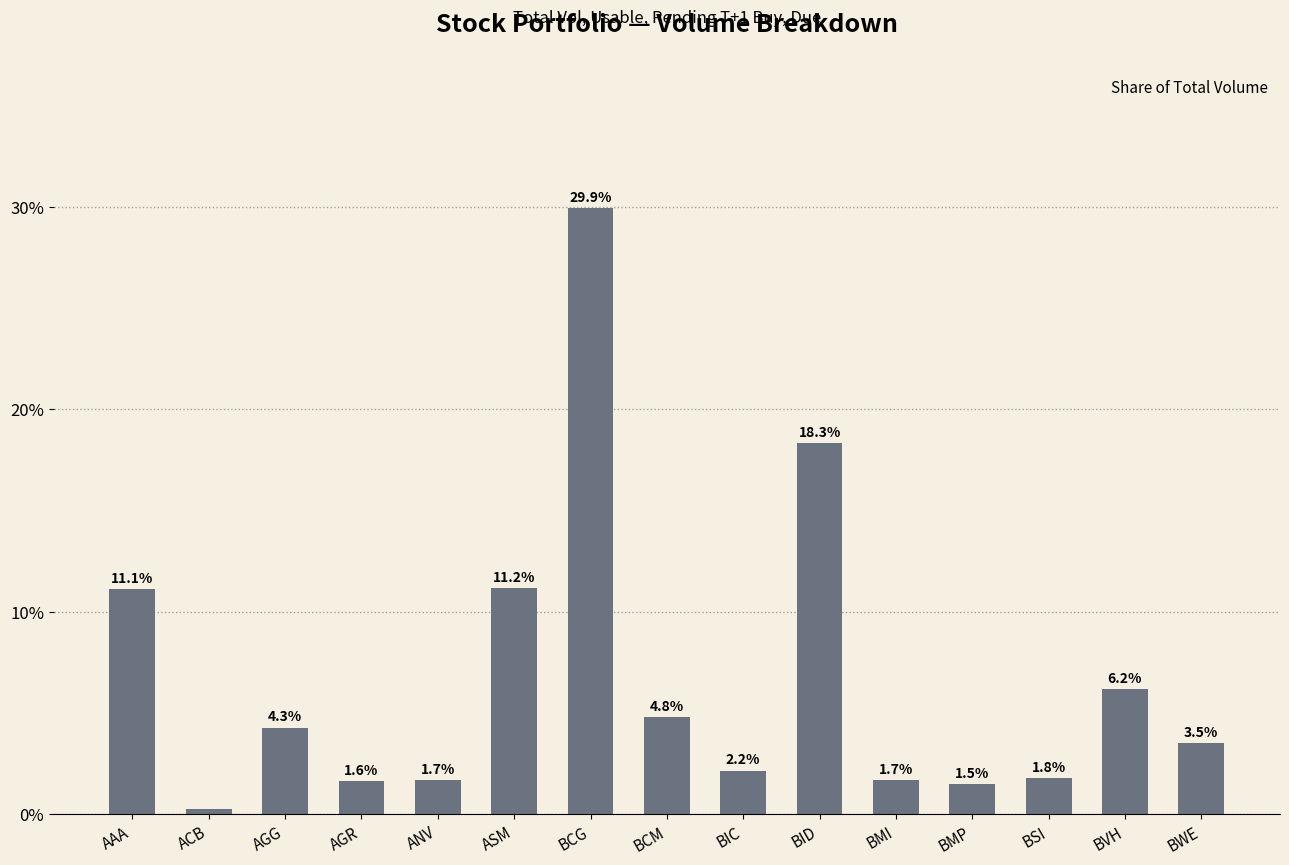

Approximately how many times larger is the value at BCG compared to BID?

1.6